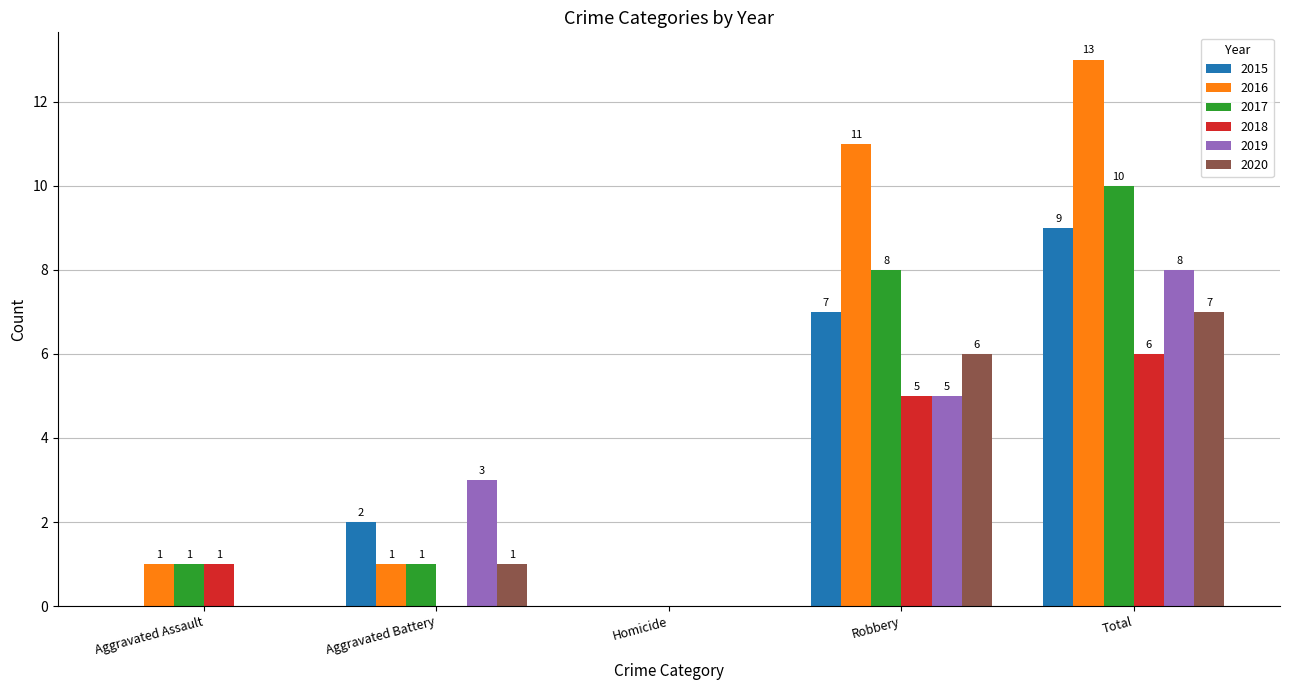

What is the total value across all series at Robbery?

42